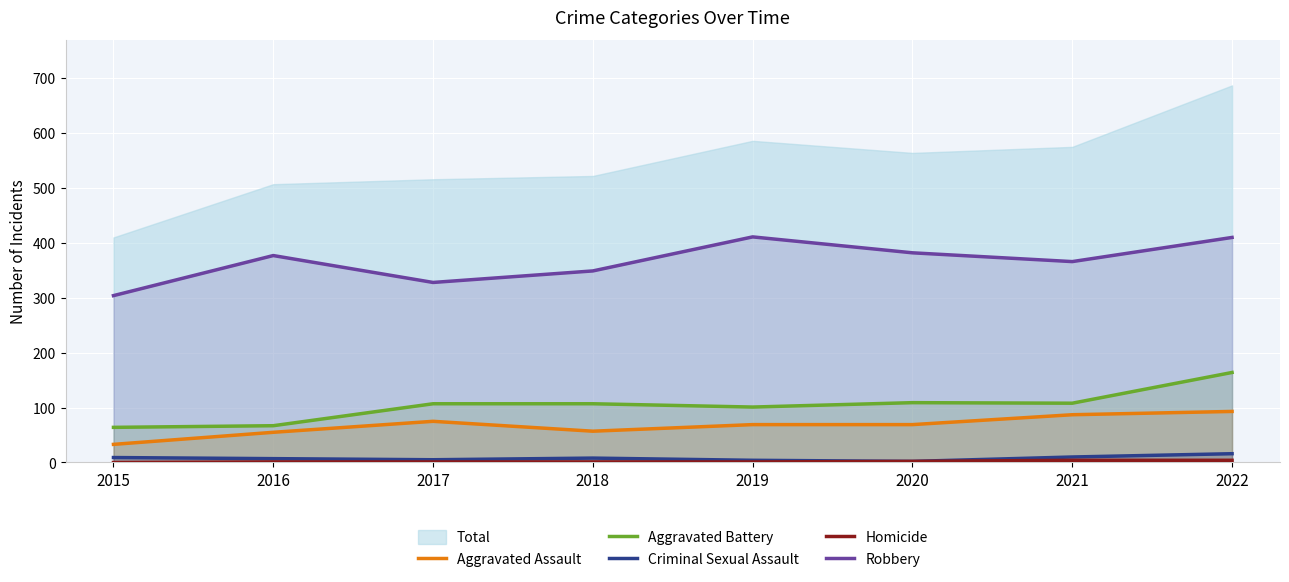

What is the value of the Aggravated Assault point at the 4th from the left?

57